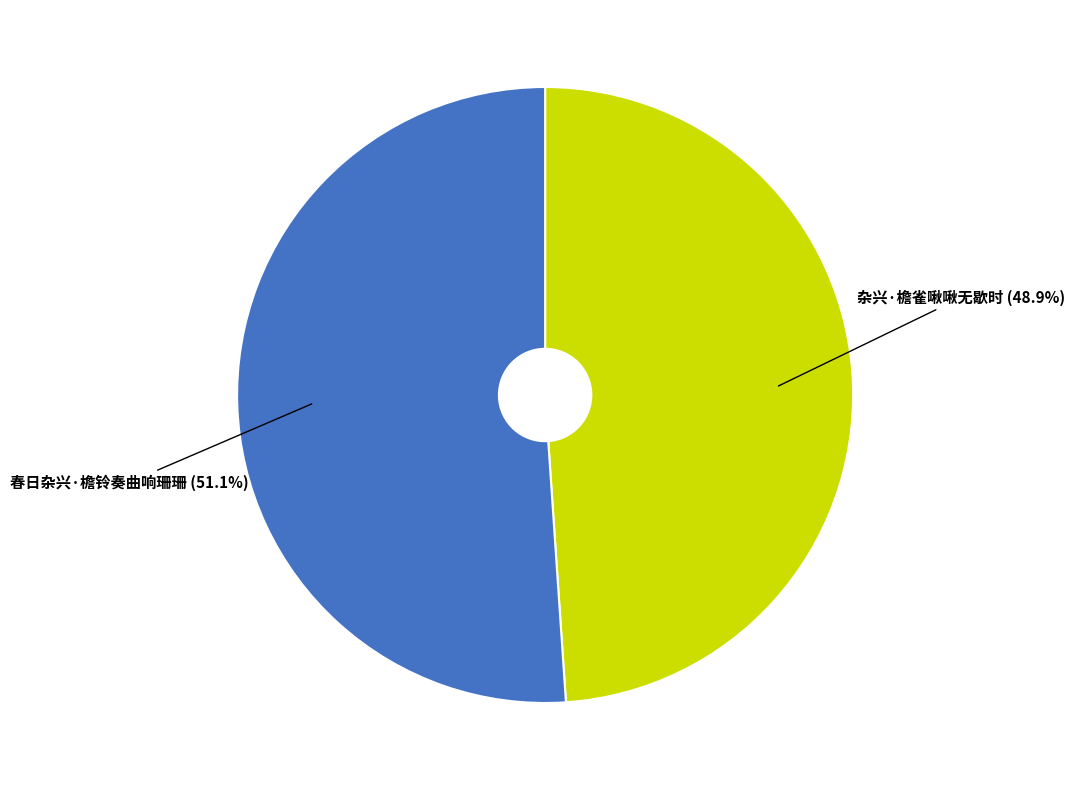

To the nearest percent, what is the combined percentage of 春日杂兴·檐铃奏曲响珊珊 and 杂兴·檐雀啾啾无歇时?

100%